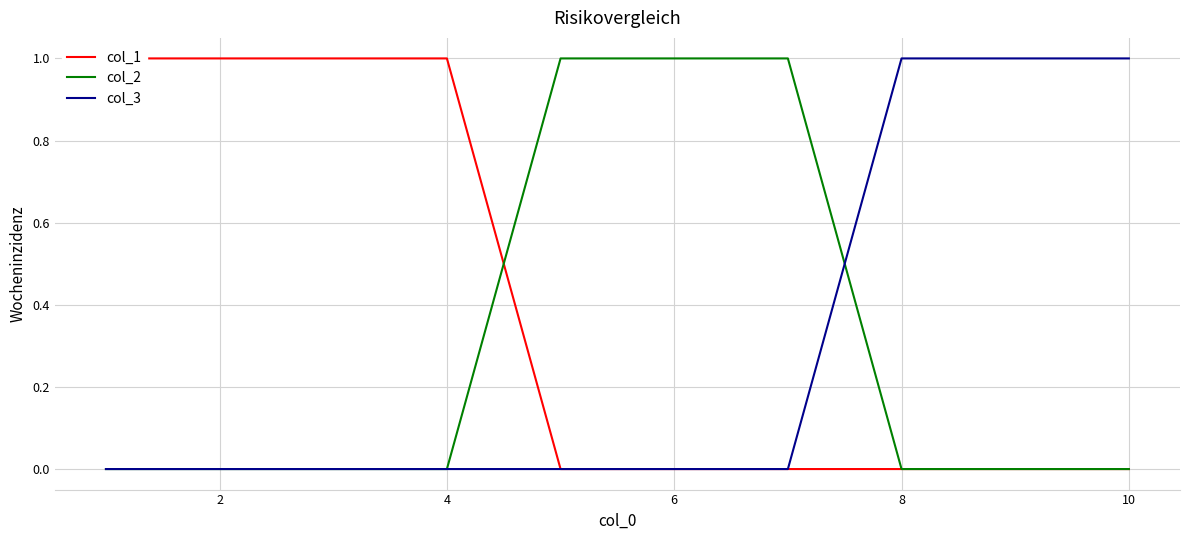

True or false: col_2 has a value of 0 at 8.

True